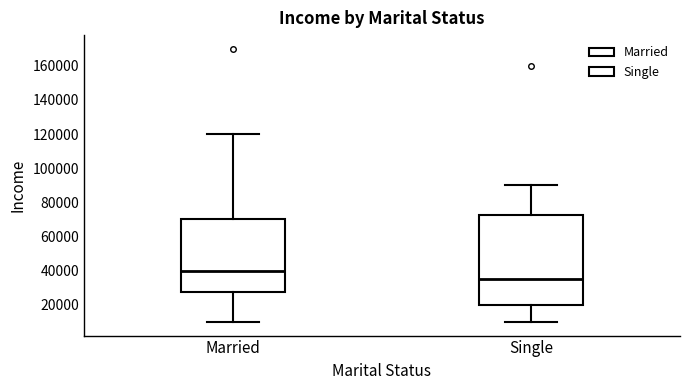

Comparing the boxes themselves (not the whiskers), which one is the tallest?

Single